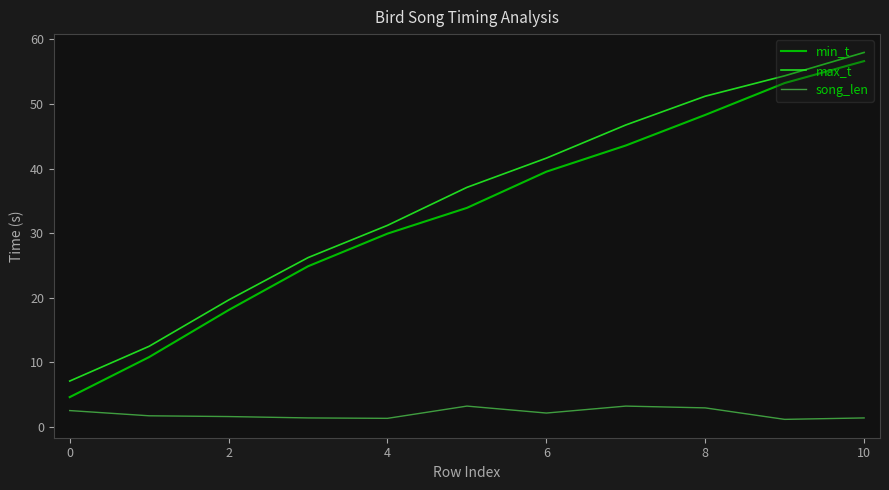

True or false: min_t and song_len cross at least once.

False